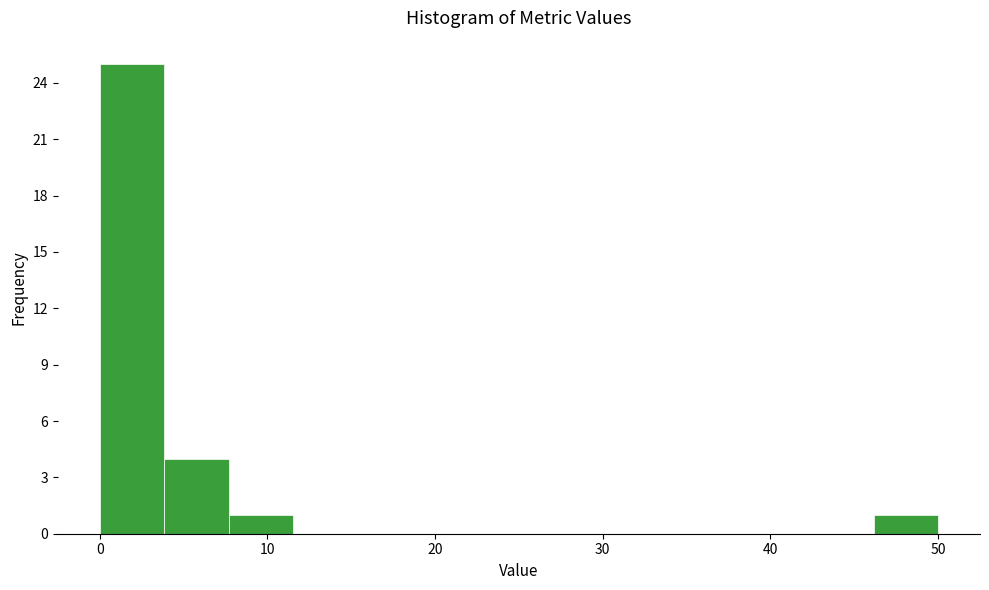

Read against the x-axis, roughly where is the centre of the tallest bar?

2